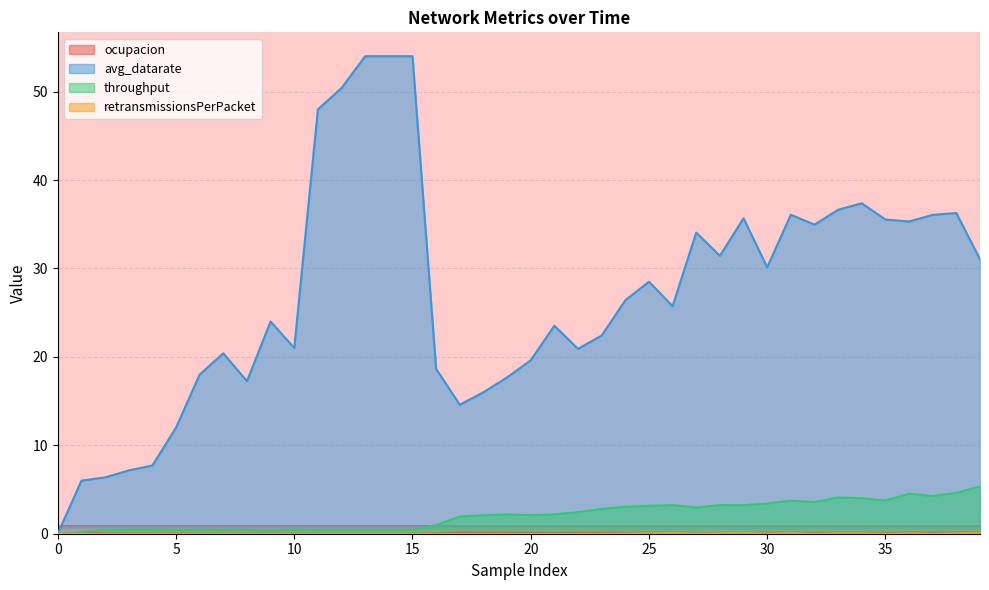

How many data points does each series have?

40